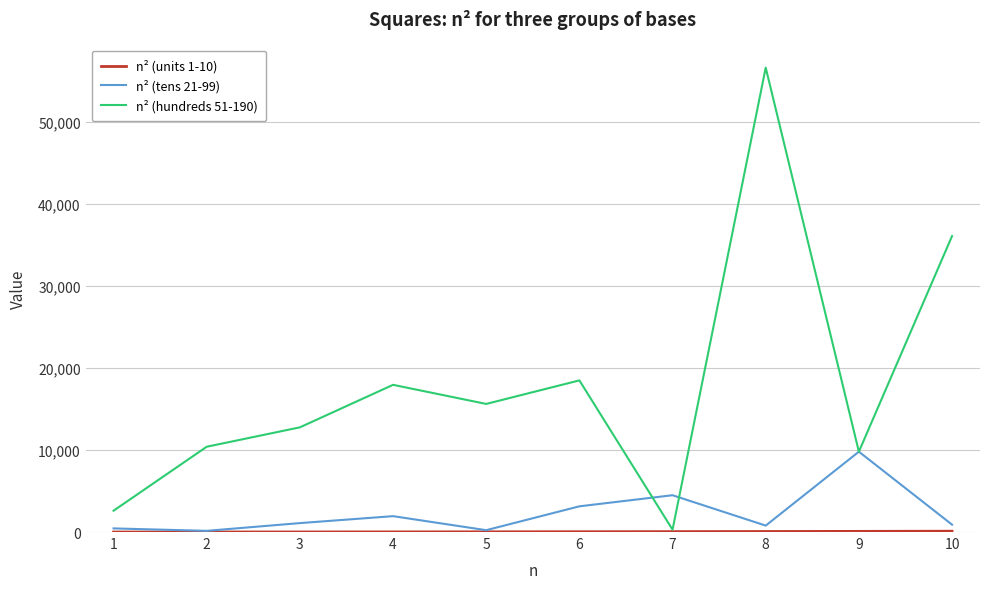

Which series has the widest spread of values?

n² (hundreds 51-190)